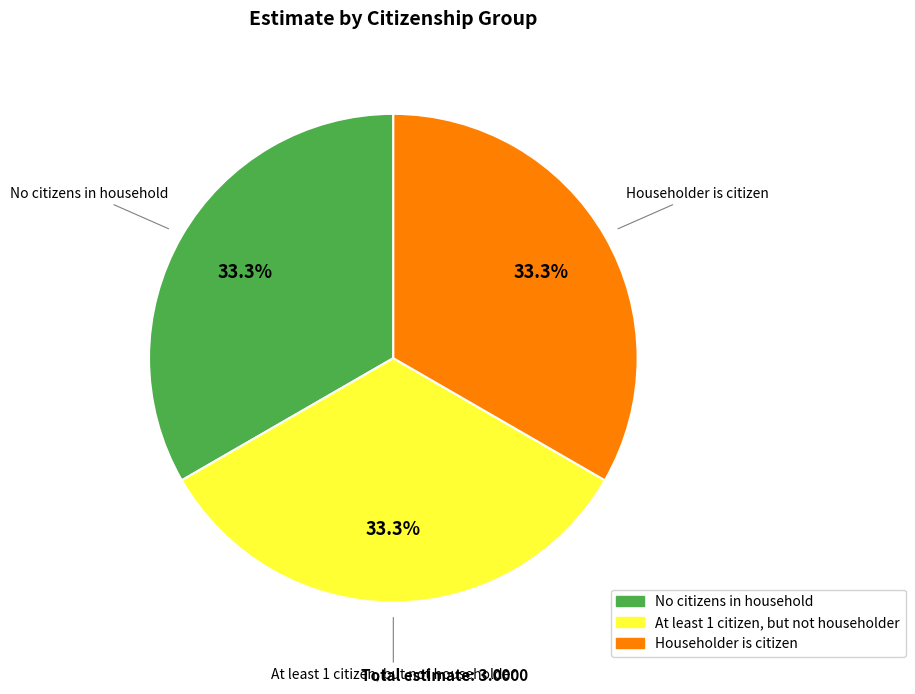

Combined, do No citizens in household and At least 1 citizen, but not householder account for over 50%?

Yes